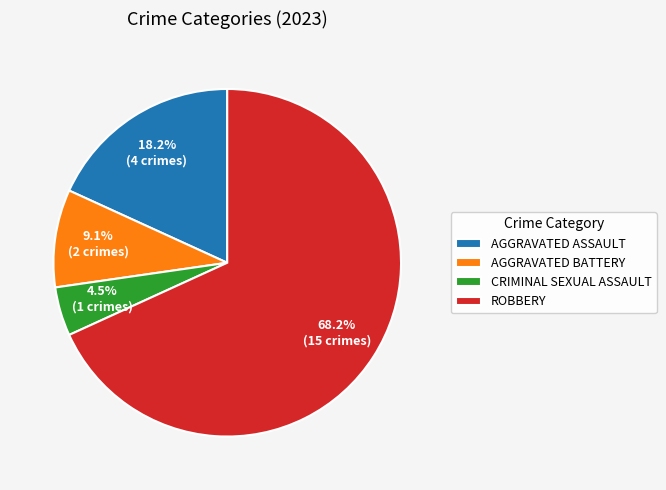

Which category accounts for the majority?

ROBBERY